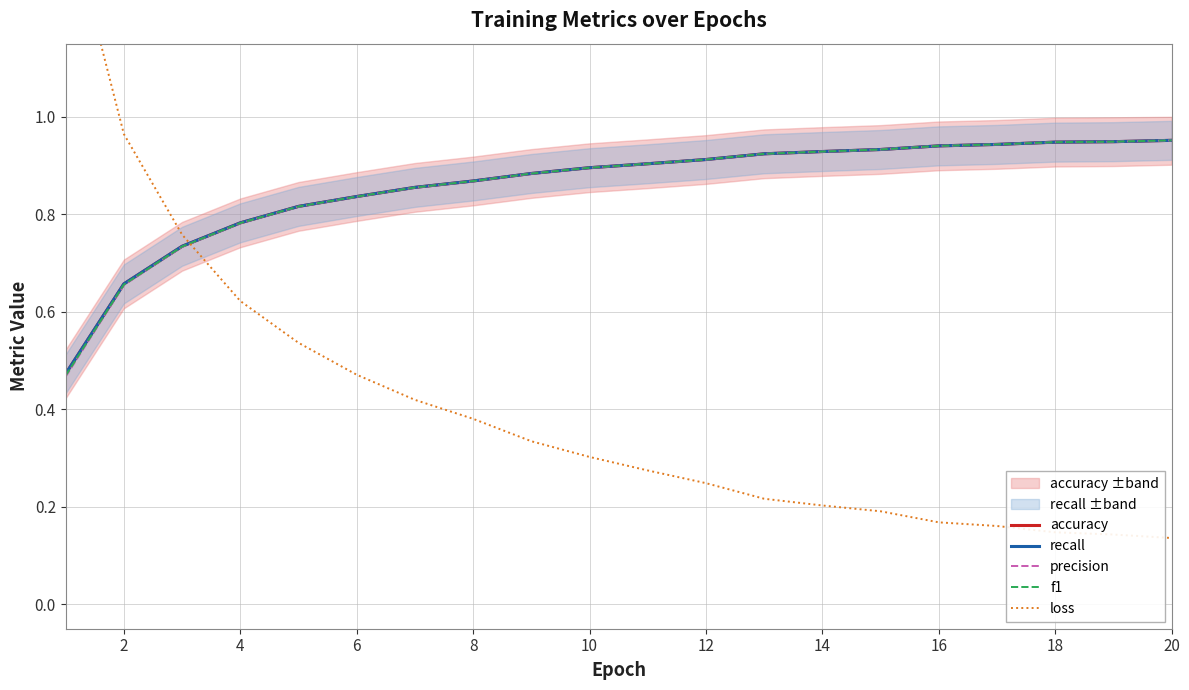

Is it true that recall equals 0.3 at 8?

False